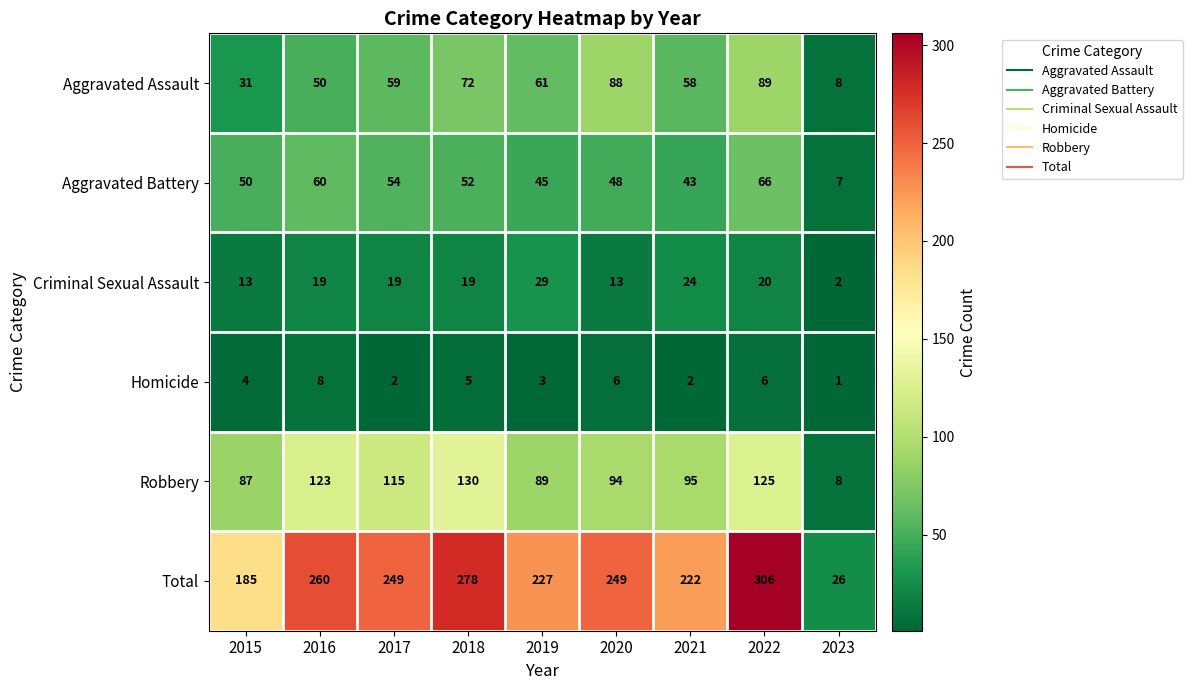

At which category is the sum across all series the highest?

2022